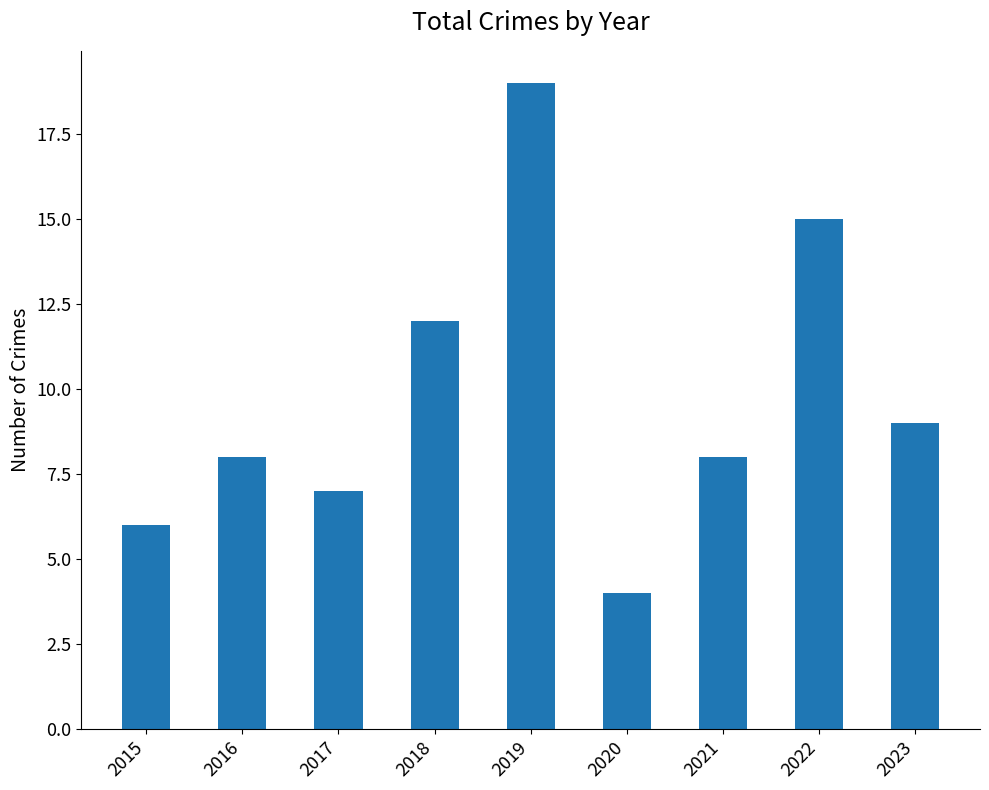

What is the smallest value displayed?

4